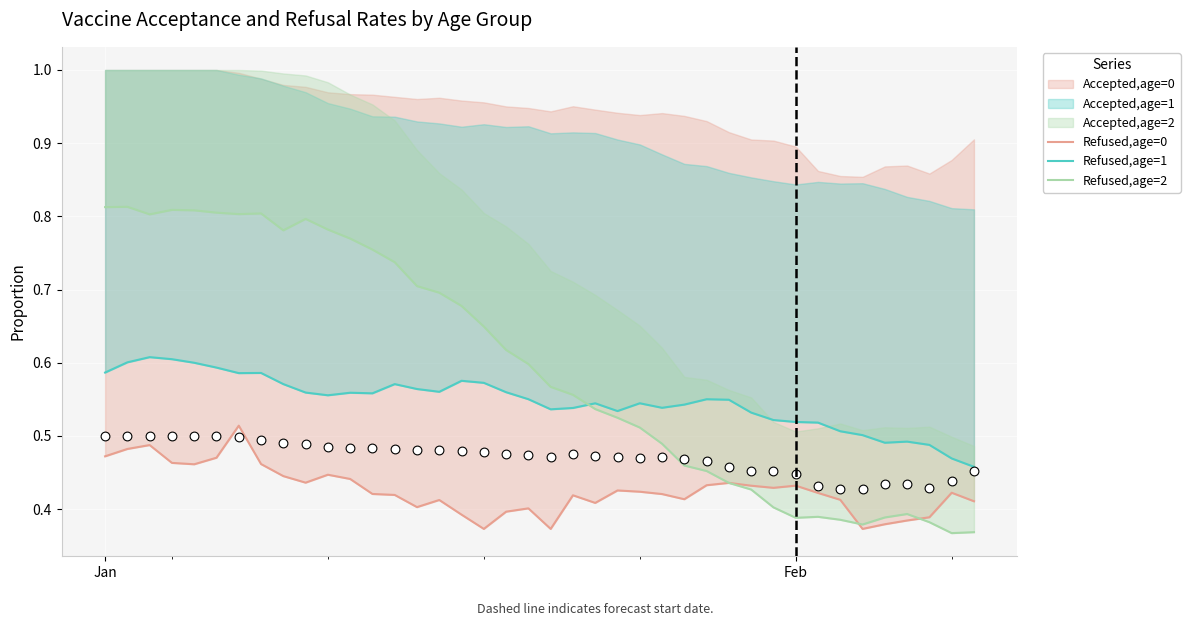

Which series has the widest spread of Y values?

Refused,age=2